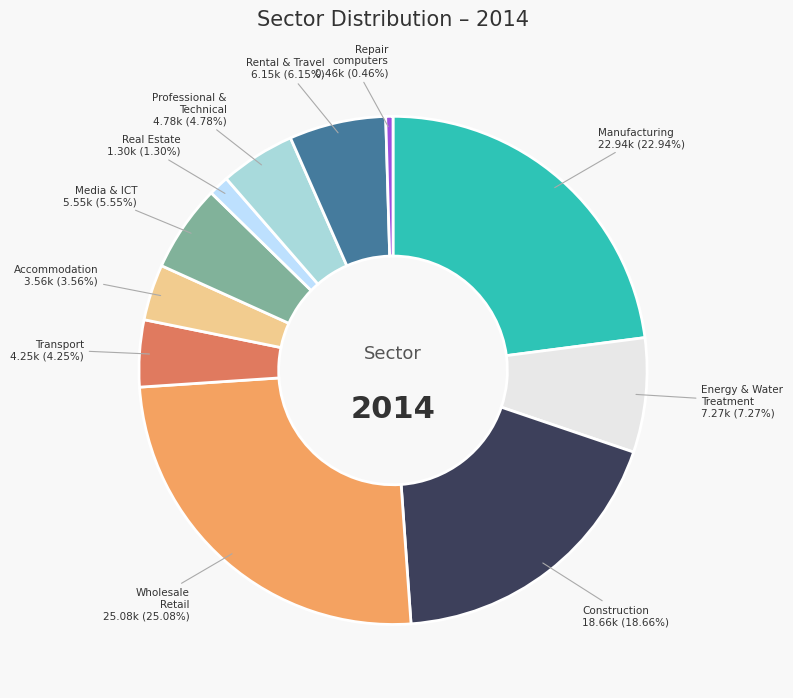

Is it true that Repair computers is 10% of the pie?

False